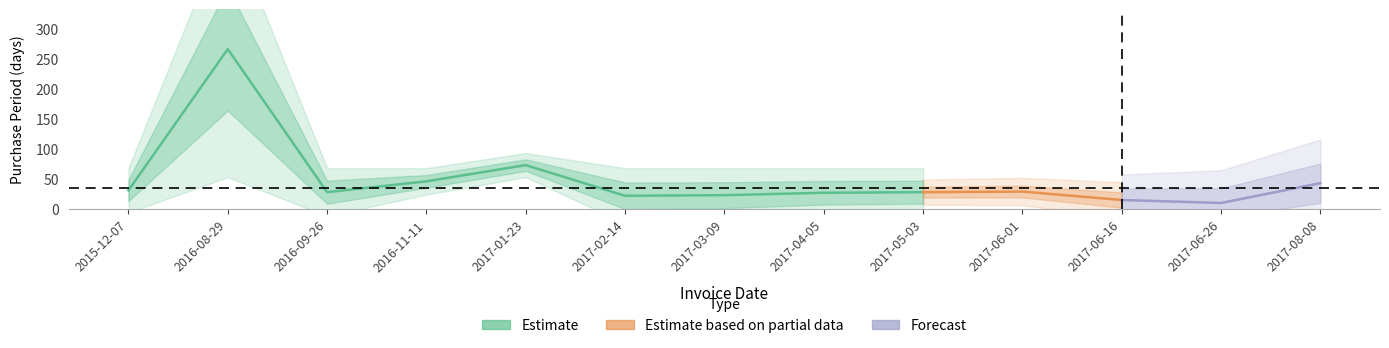

What is the difference between the values at 2017-06-26 and 2015-12-07?

21